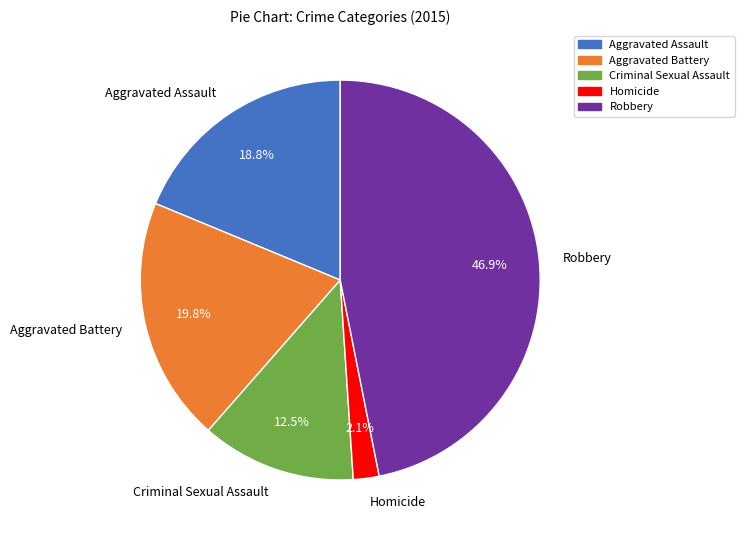

What is the ratio of the value at Aggravated Battery to the value at Robbery?

0.4